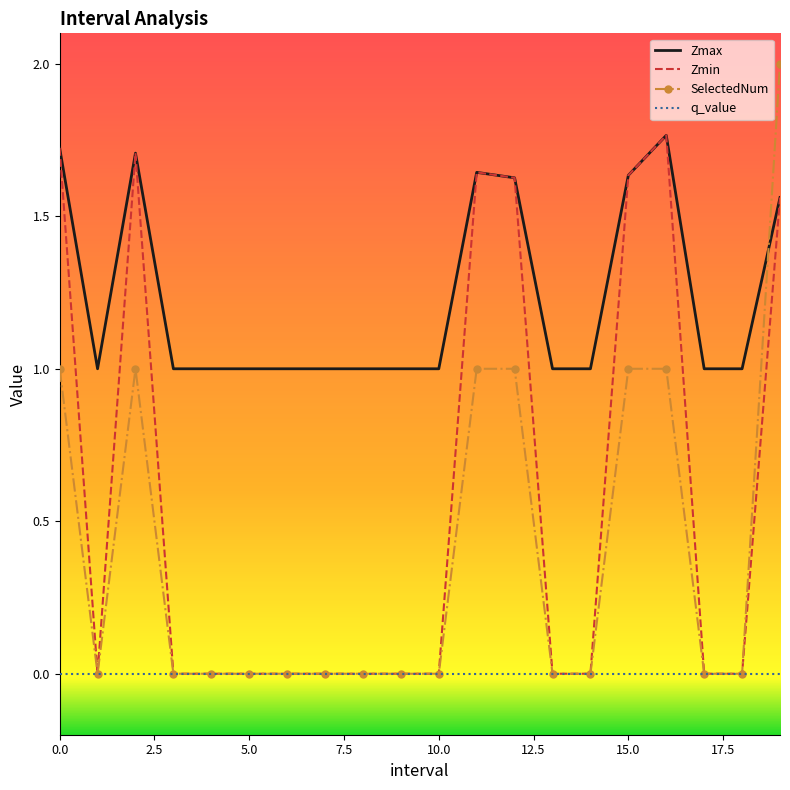

What is the greatest value displayed?

2.0